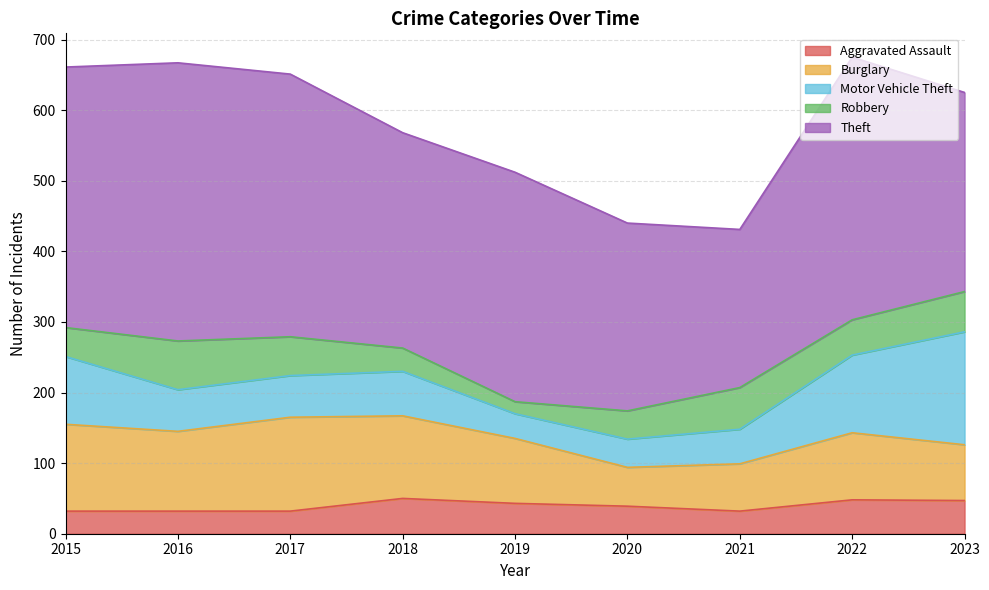

What is the total value across all series at 2021?

431